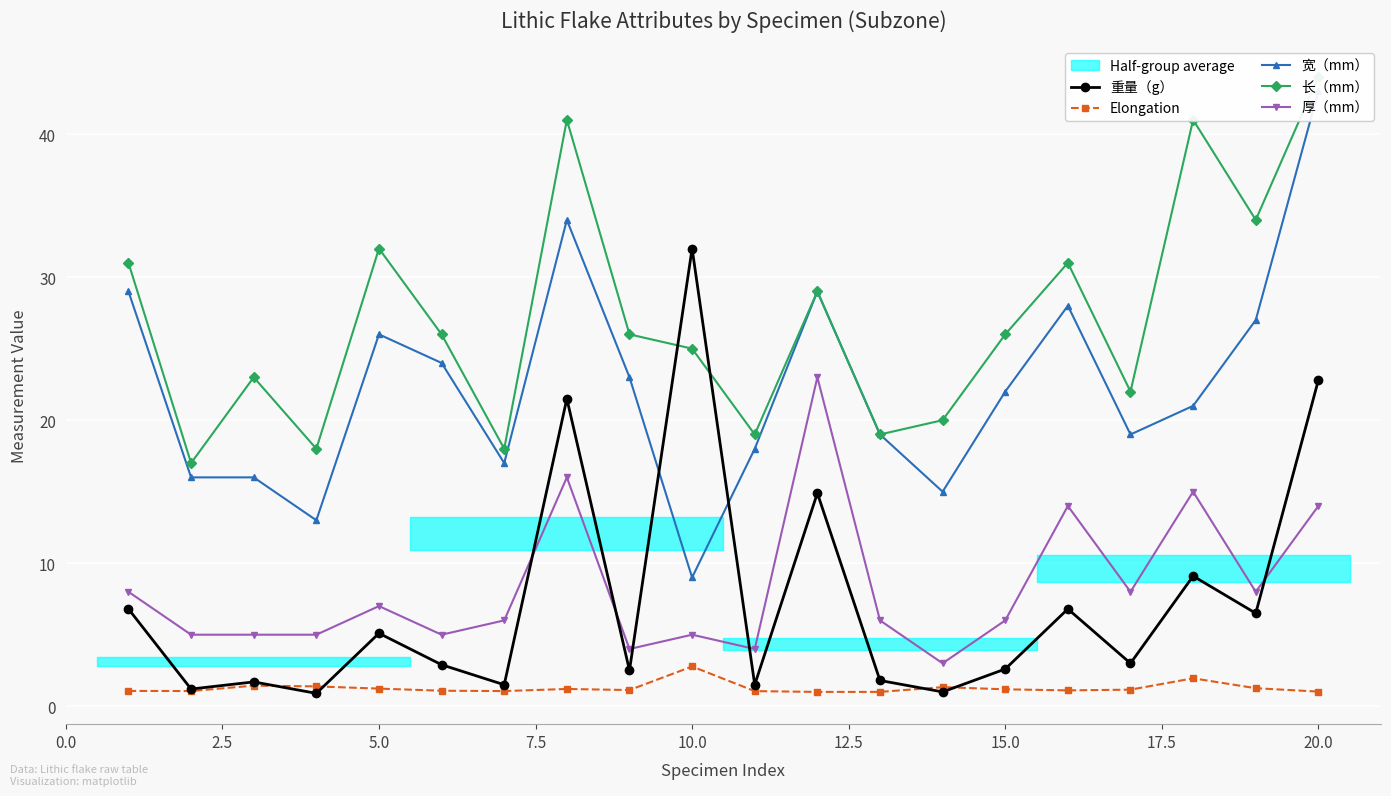

What is the lowest value of the Elongation series?

1.0